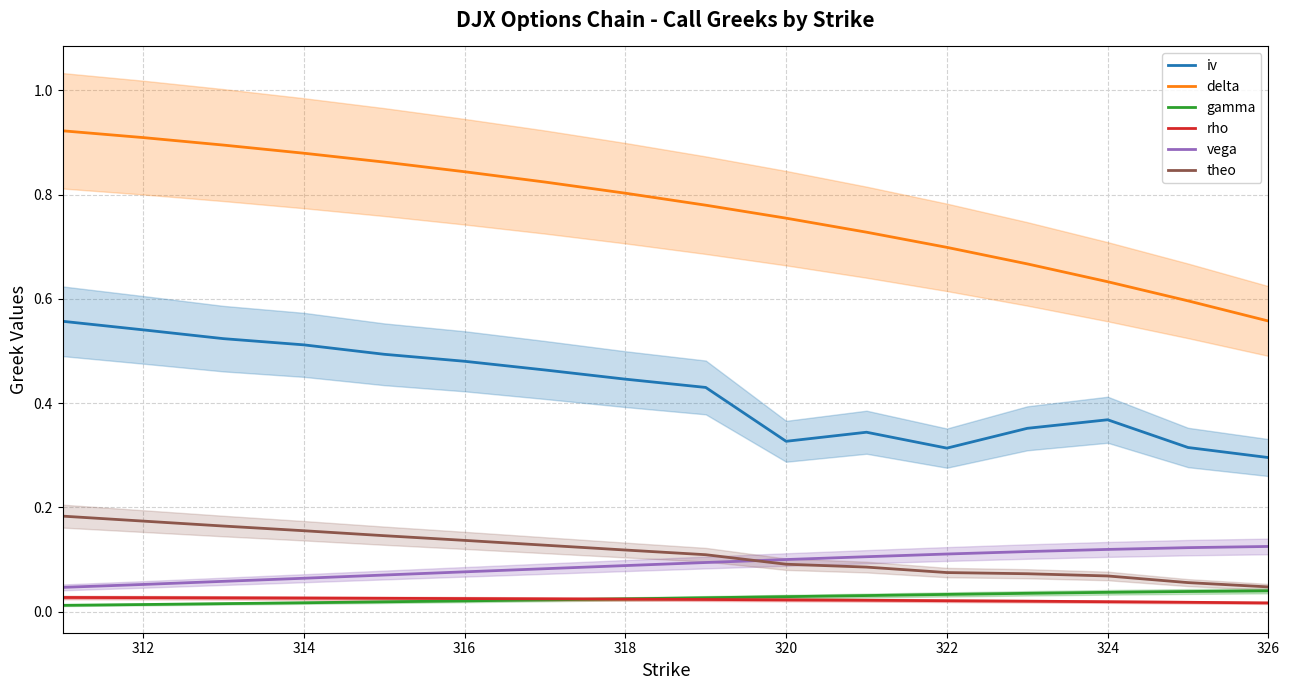

Reading left to right, list all the values displayed in this chart.

iv: 0.6	0.5	0.5	0.5	0.5	0.5	0.5	0.4	0.4	0.3	0.3	0.3	0.4	0.4	0.3	0.3
delta: 0.9	0.9	0.9	0.9	0.9	0.8	0.8	0.8	0.8	0.8	0.7	0.7	0.7	0.6	0.6	0.6
gamma: 0.0	0.0	0.0	0.0	0.0	0.0	0.0	0.0	0.0	0.0	0.0	0.0	0.0	0.0	0.0	0.0
rho: 0.0	0.0	0.0	0.0	0.0	0.0	0.0	0.0	0.0	0.0	0.0	0.0	0.0	0.0	0.0	0.0
vega: 0.0	0.1	0.1	0.1	0.1	0.1	0.1	0.1	0.1	0.1	0.1	0.1	0.1	0.1	0.1	0.1
theo: 0.2	0.2	0.2	0.2	0.1	0.1	0.1	0.1	0.1	0.1	0.1	0.1	0.1	0.1	0.1	0.0